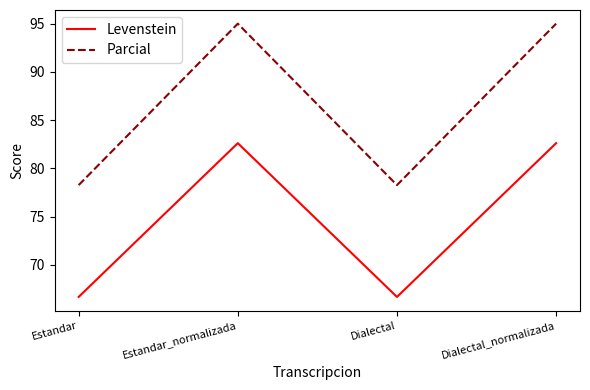

What is the difference between the maximum and minimum values in the Levenstein series?

15.9